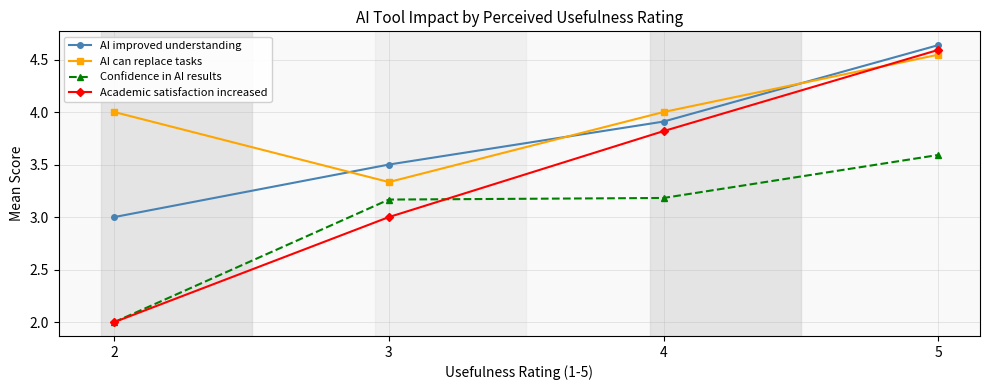

What is the value of the AI can replace tasks point at the 3rd from the left?

4.0